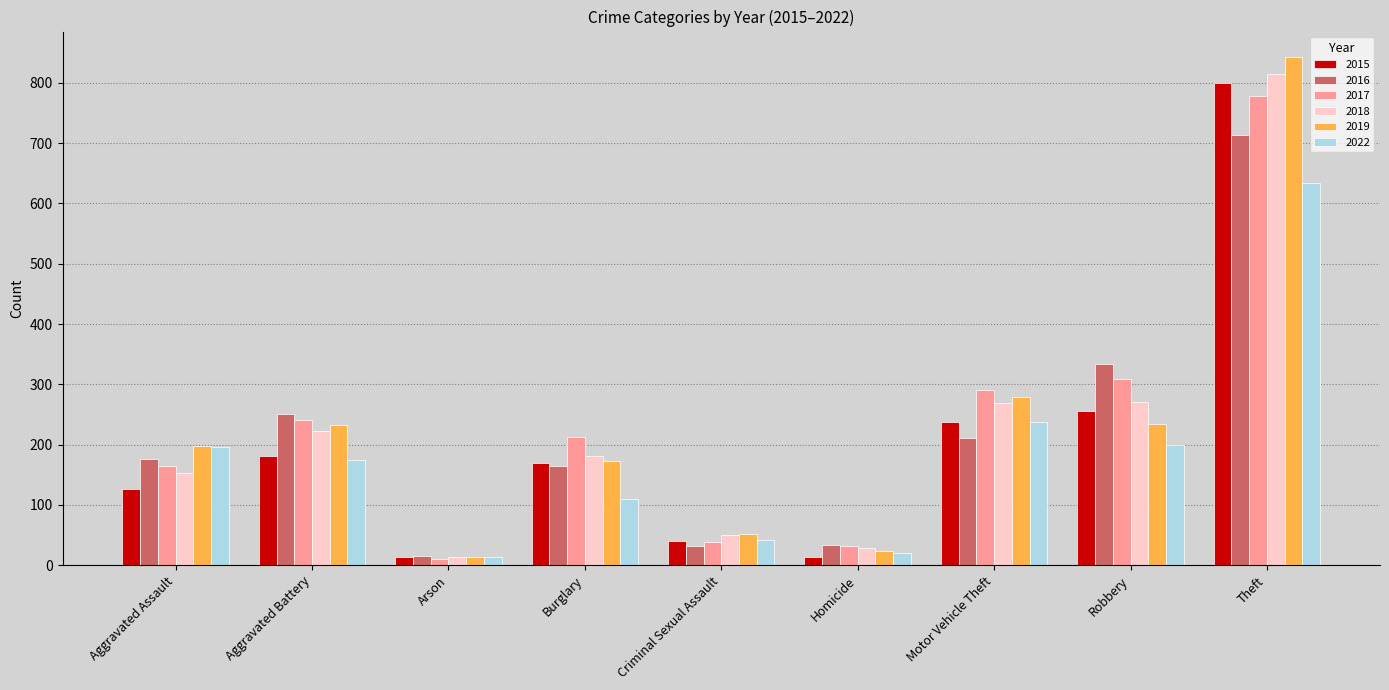

Which category has the highest value across all series?

Theft